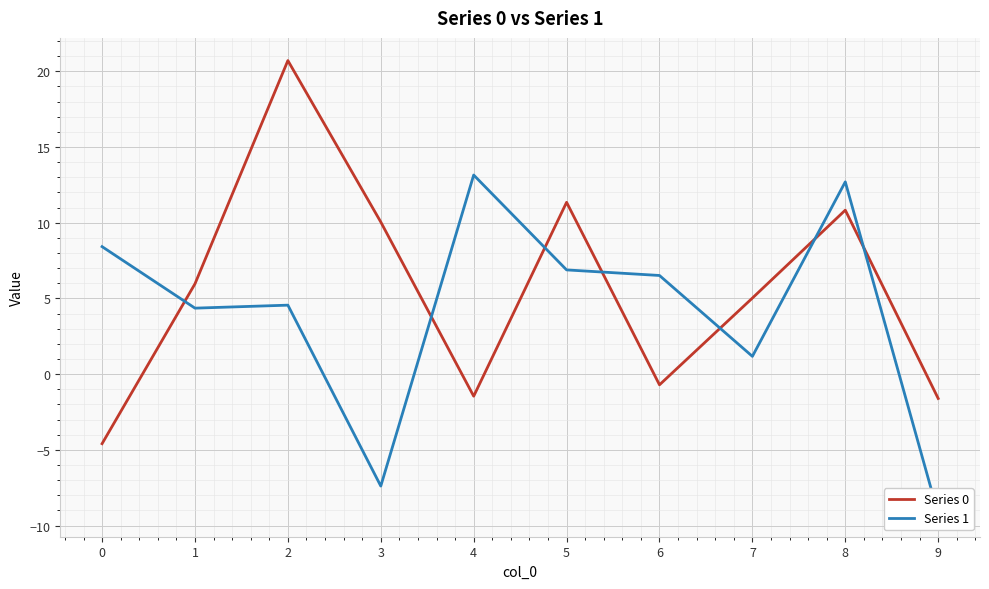

How many times do Series 0 and Series 1 cross each other?

7